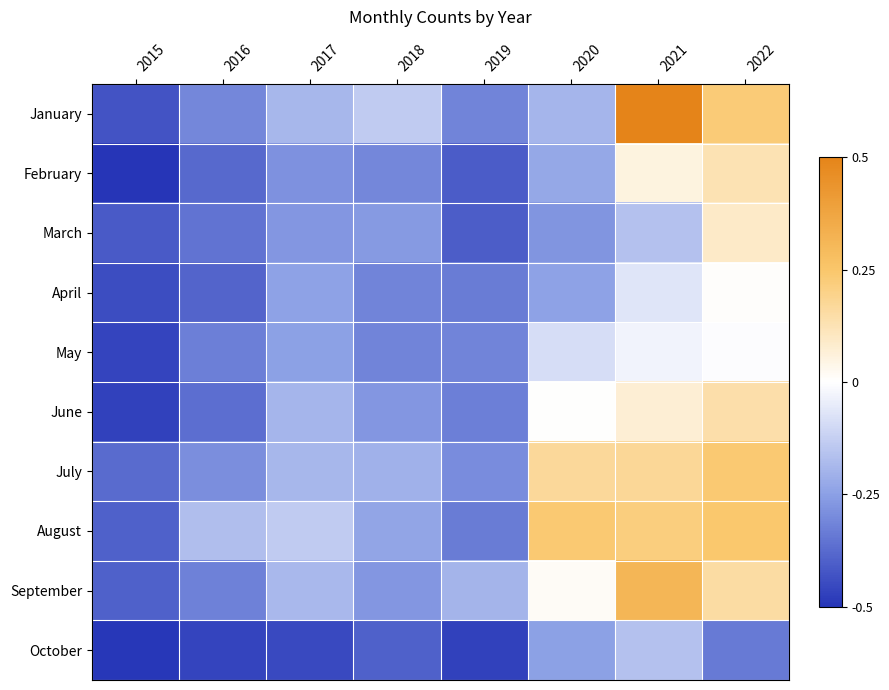

Which series changed the most between 2015 and 2020?

August